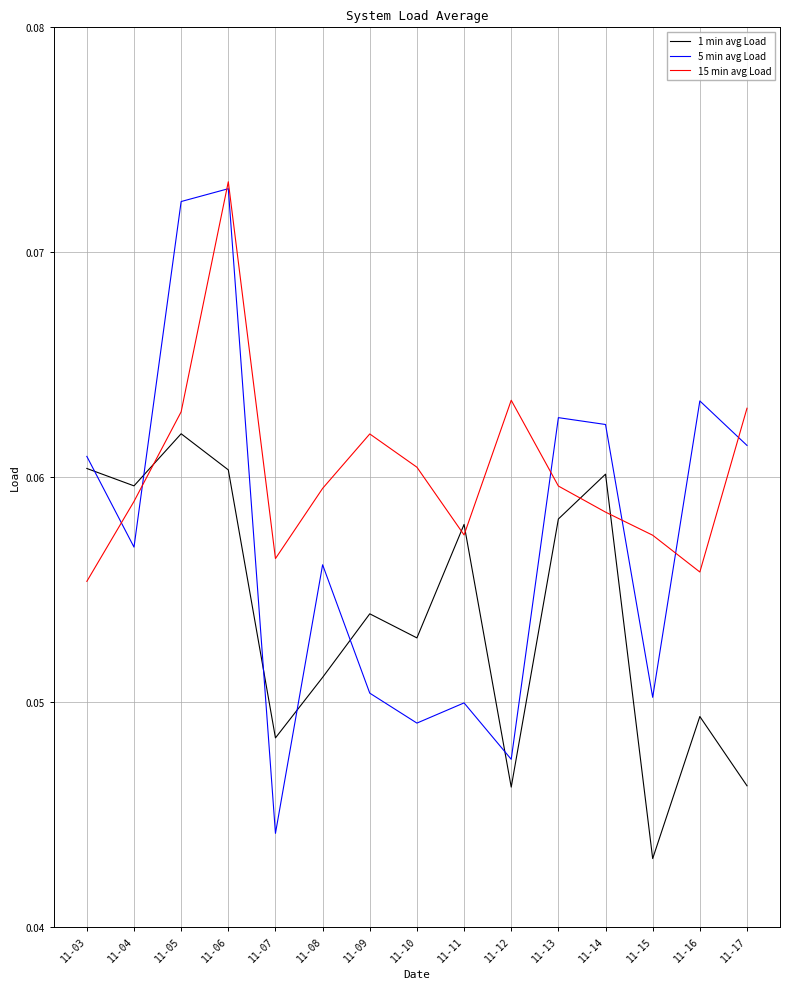

How many series are shown in this chart?

3